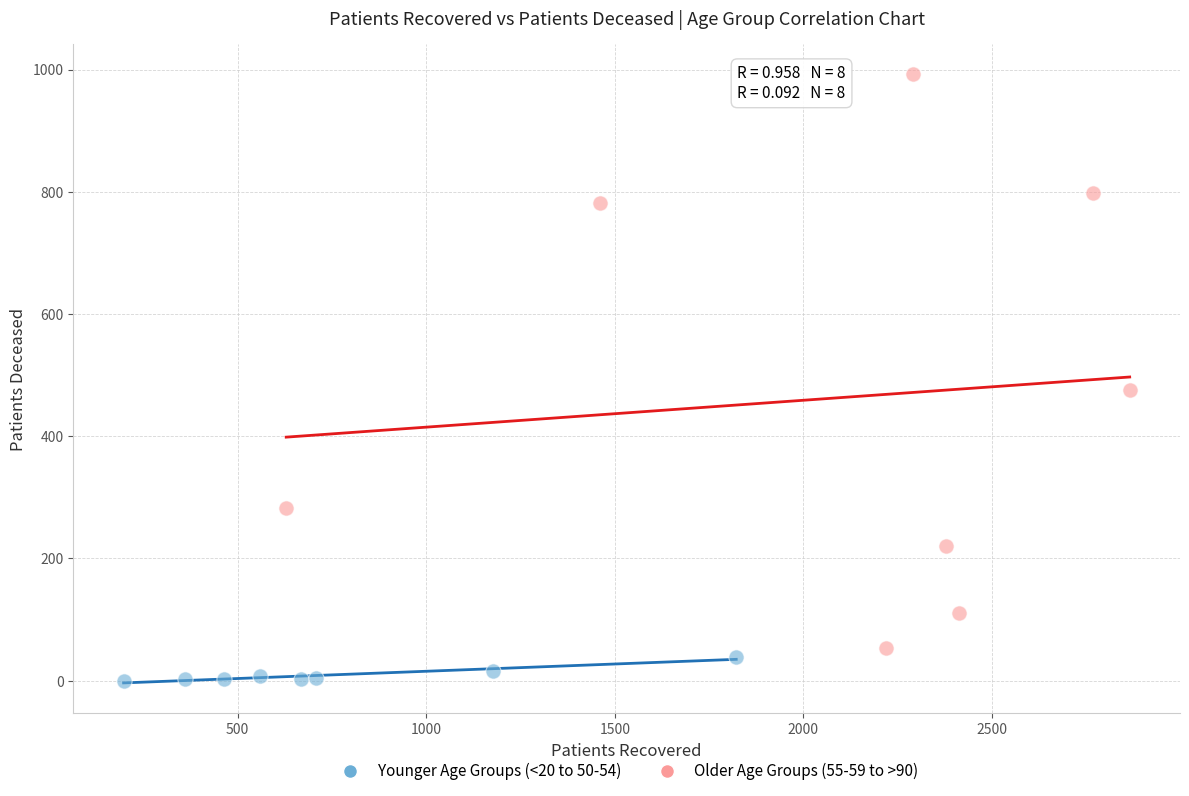

Which series reaches the maximum Y coordinate?

Older Age Groups (55-59 to >90)